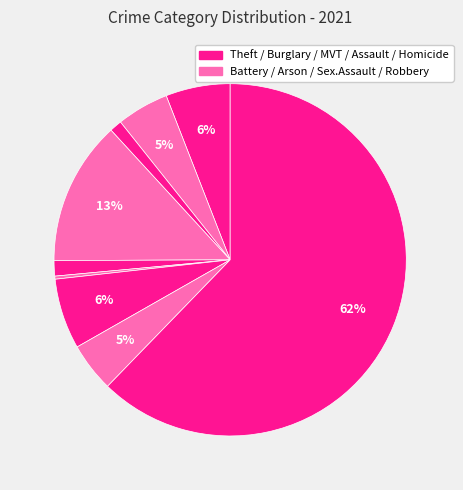

To the nearest percent, what is the average slice percentage?

11%